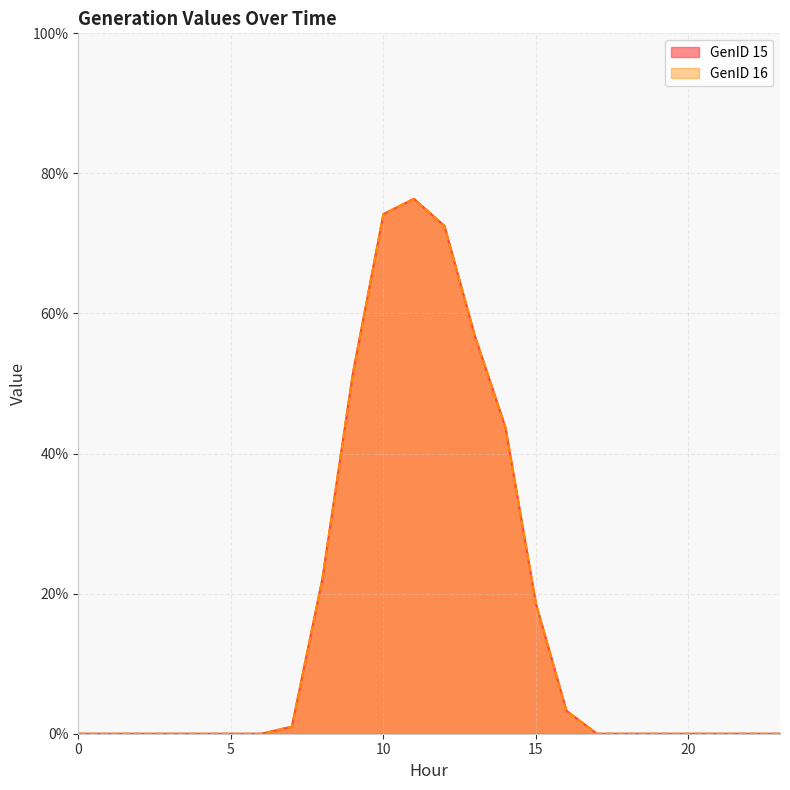

What is the average value of the GenID 15 series?

17.5